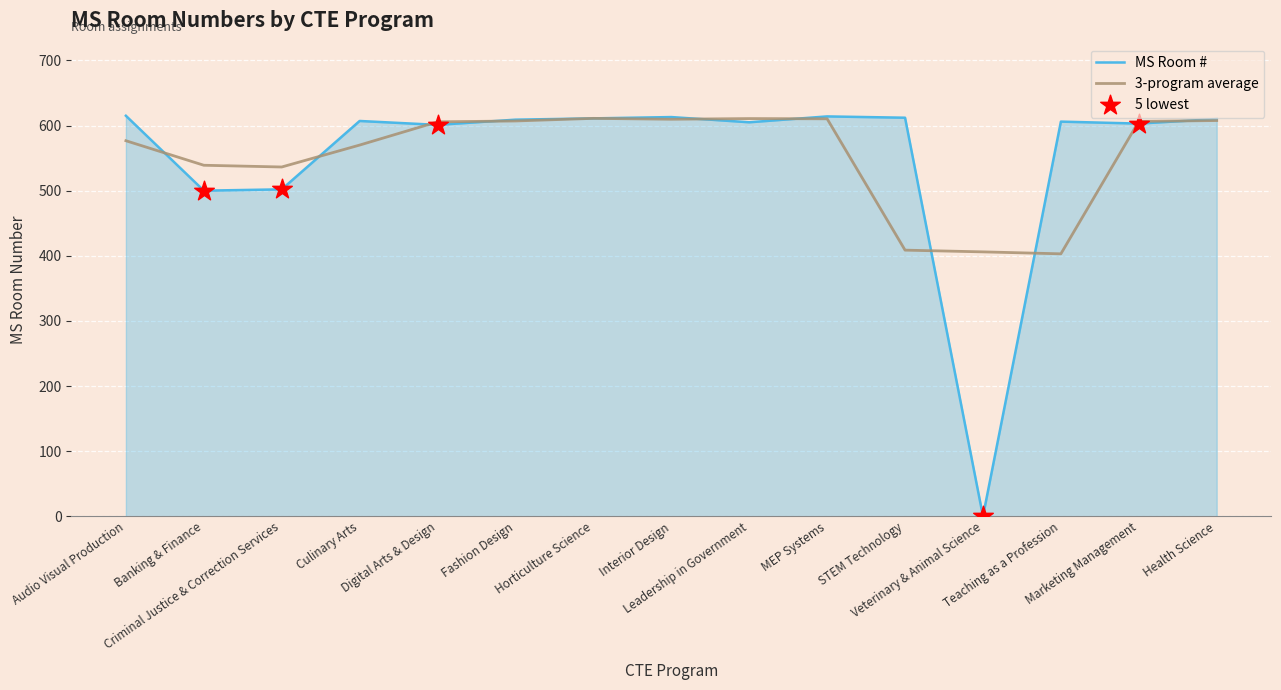

What is the maximum value shown in the chart?

615.0